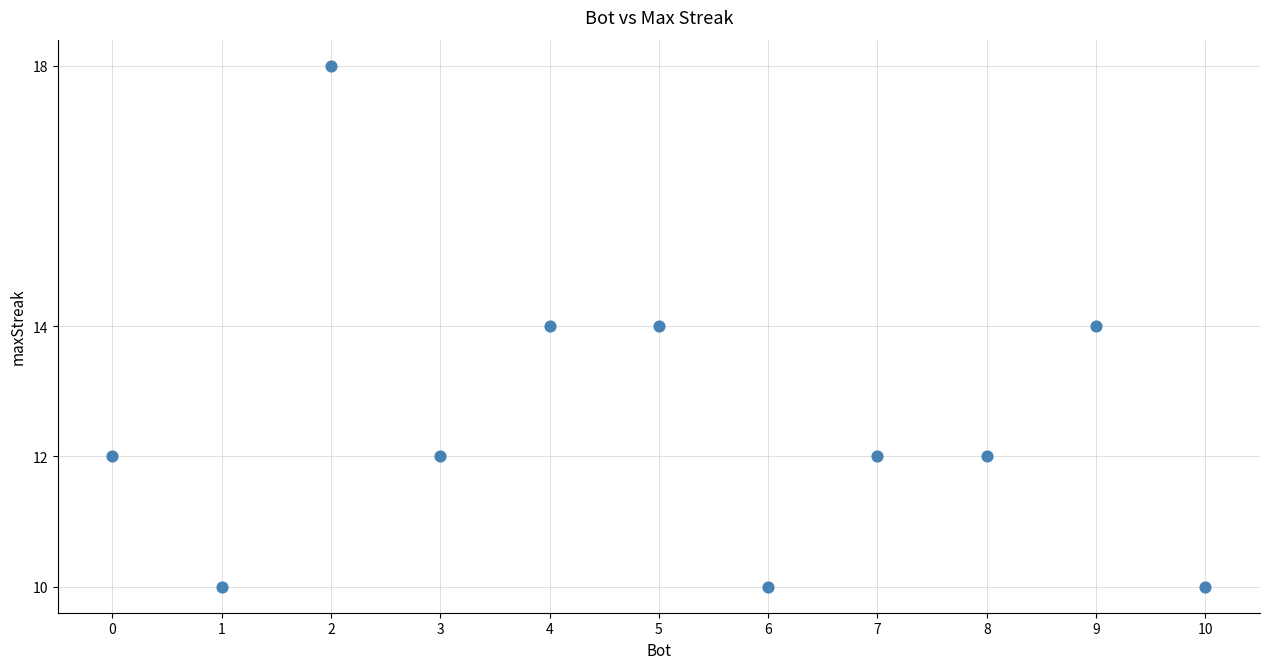

What is the range of X values (max minus min)?

10